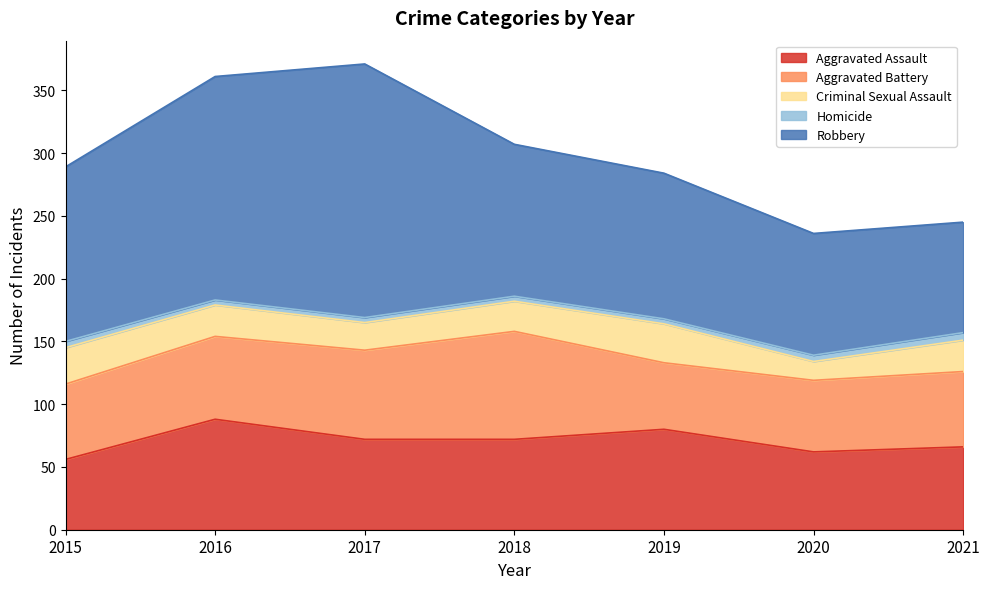

True or false: Criminal Sexual Assault and Robbery intersect in this chart.

False